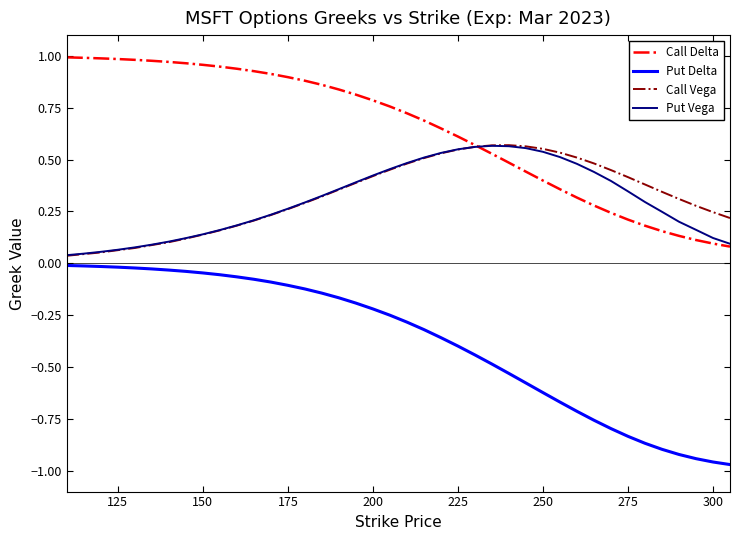

Which series has the largest range (max minus min)?

Put Delta